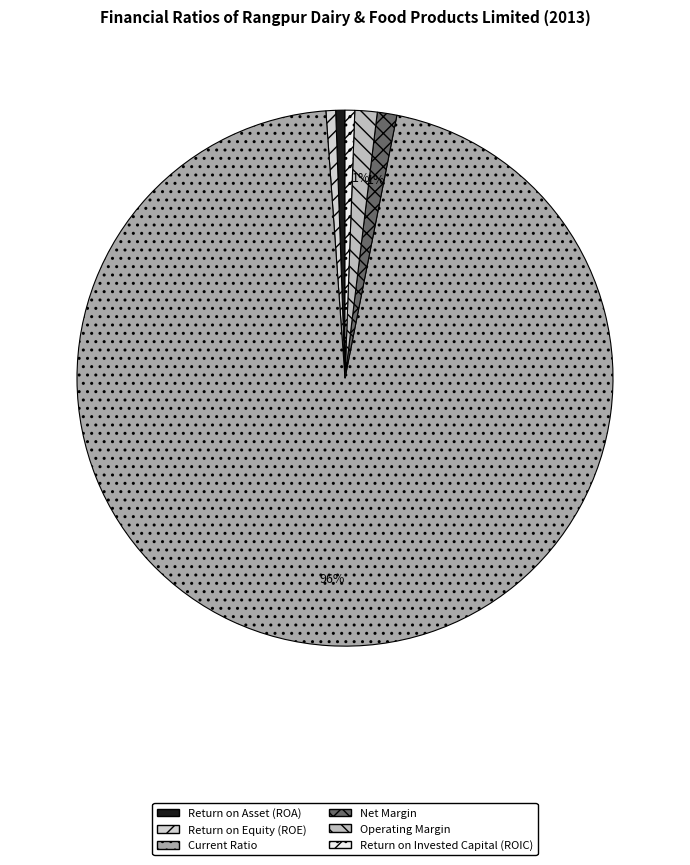

What is the change in value from Net Margin to Return on Invested Capital (ROIC)?

-0.1